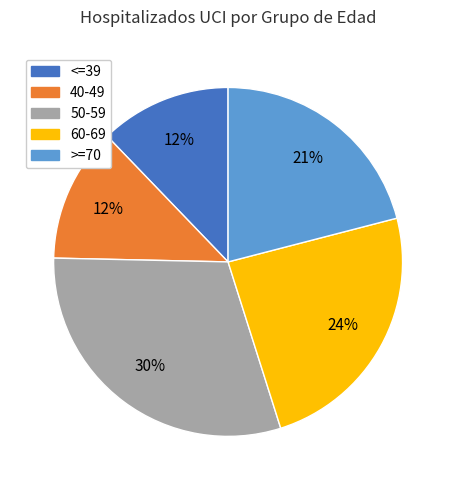

What is the largest slice in the pie chart?

50-59